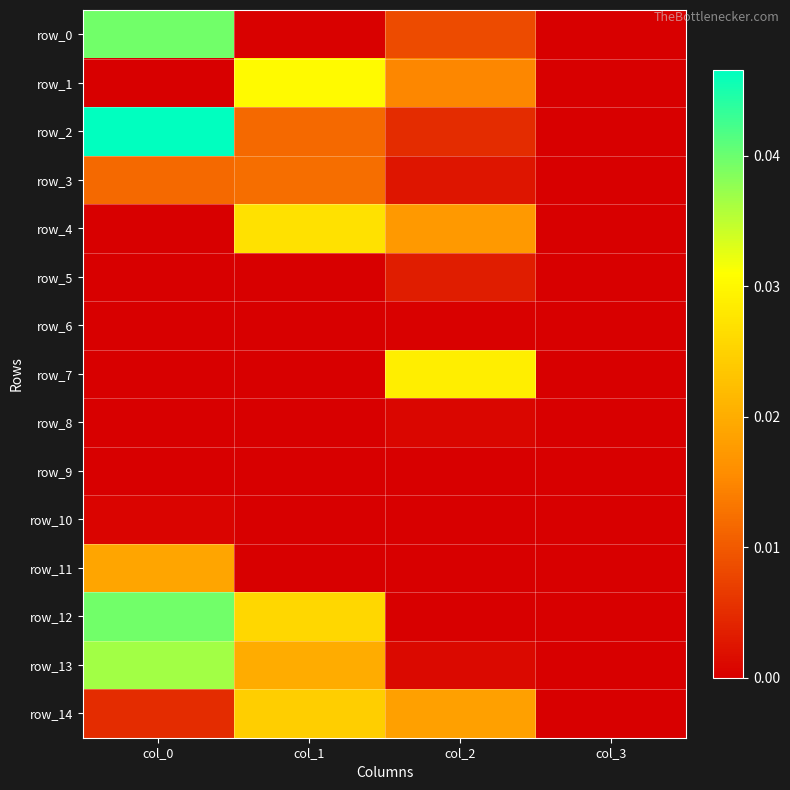

The value of row_3 at col_0 is 0.0. True or false?

False